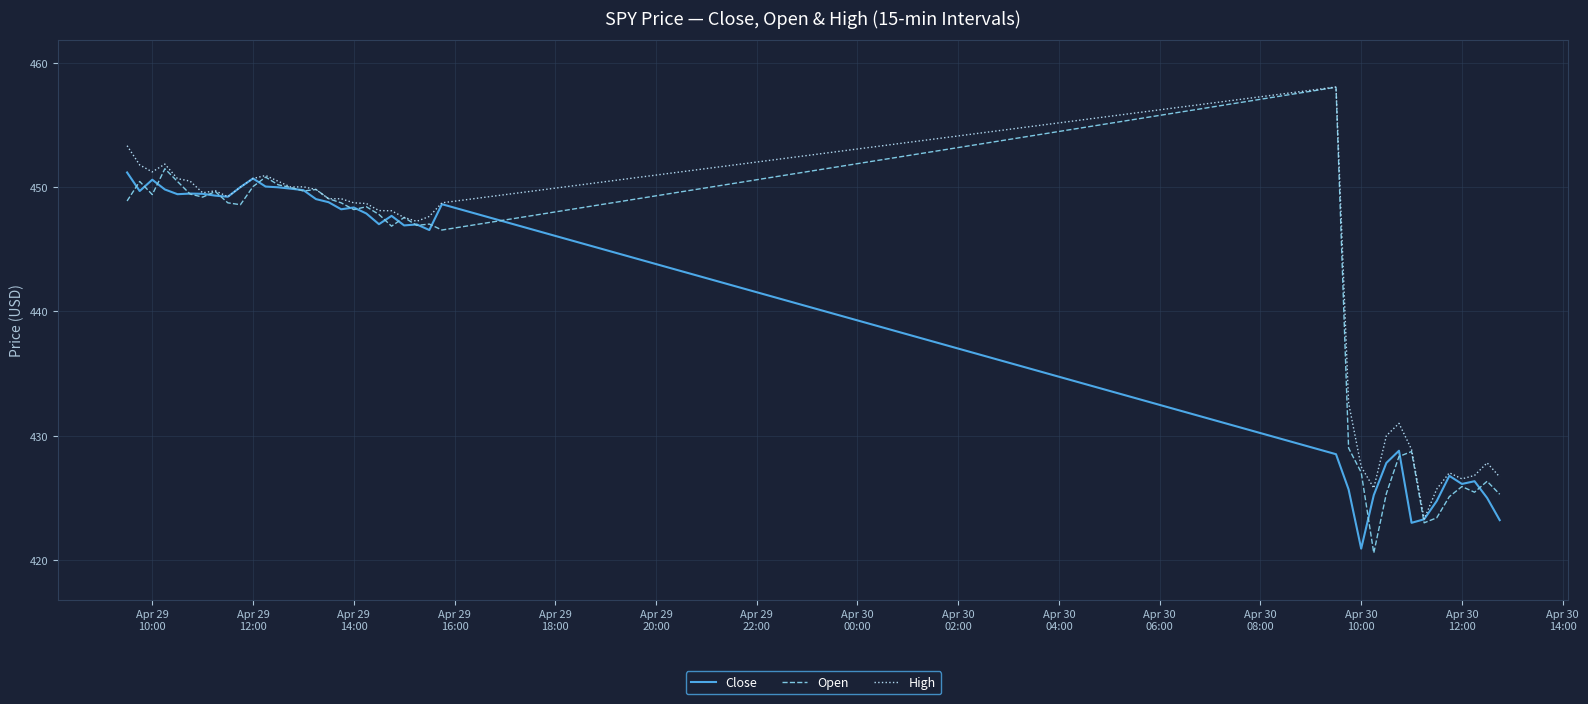

Which series has the largest range (max minus min)?

Open